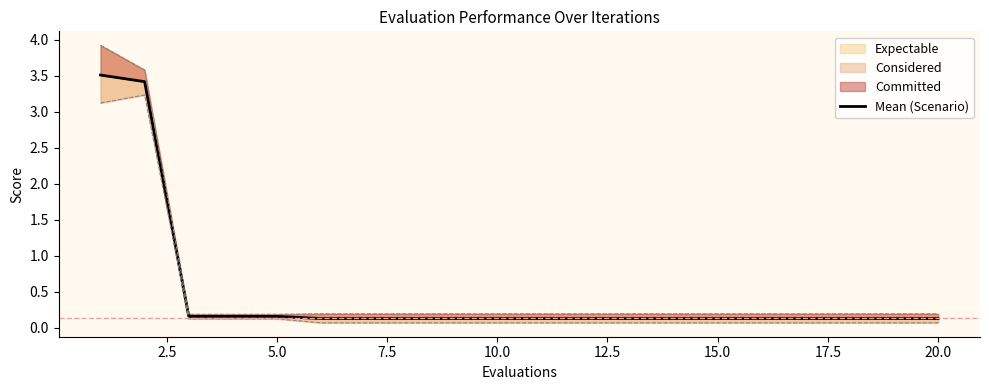

What is the sum of all values?

9.3